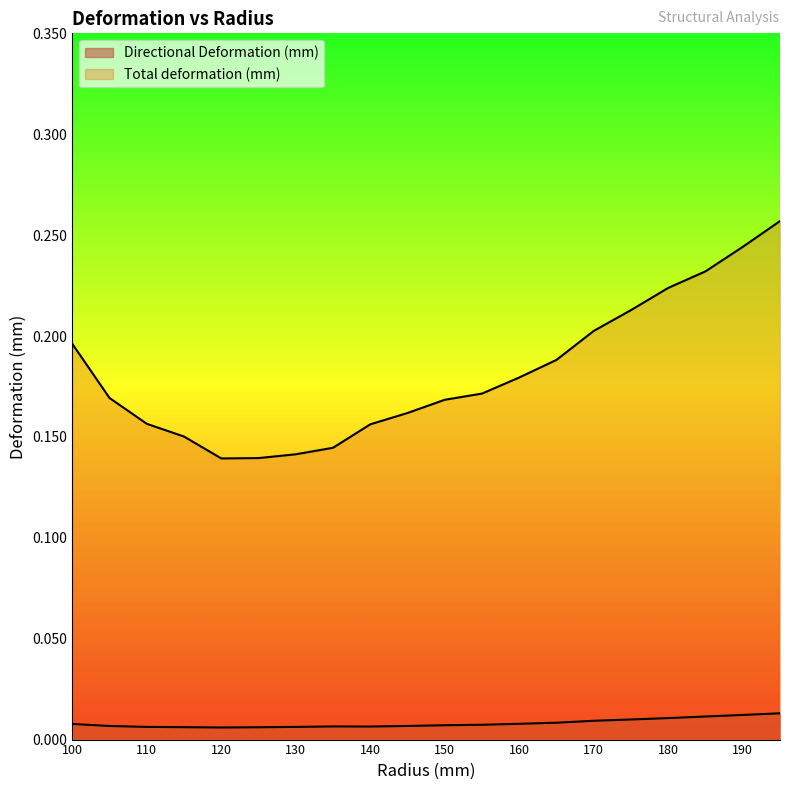

Rank the categories by Total deformation (mm) value from lowest to highest.

120, 125, 130, 135, 115, 140, 110, 145, 150, 105, 155, 160, 165, 100, 170, 175, 180, 185, 190, 195